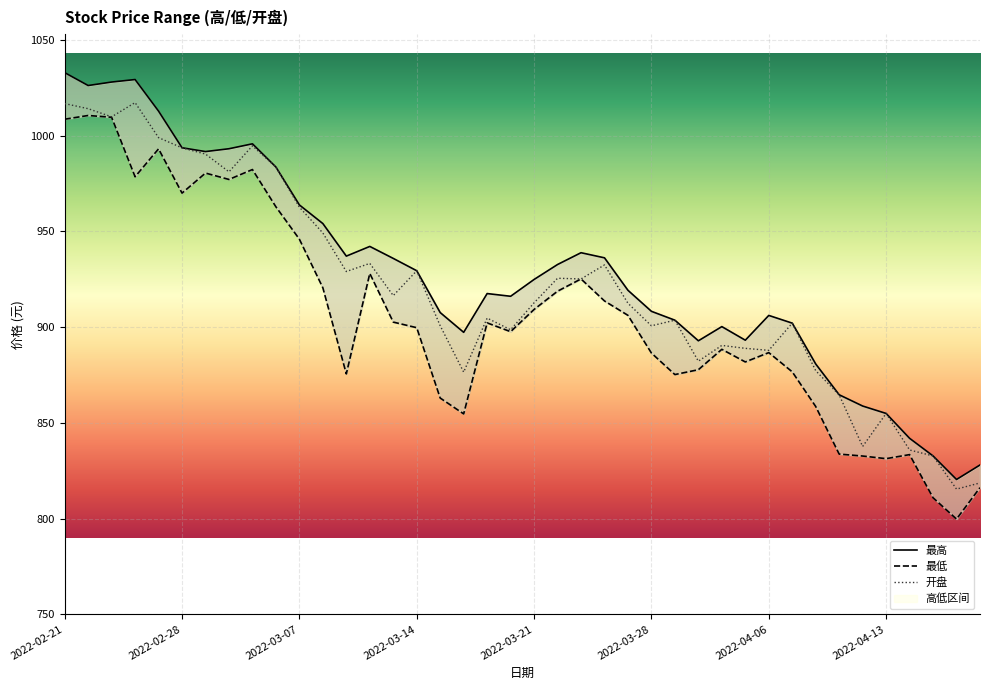

Reading left to right, extract all data points from this chart.

最高: 1032.9	1026.2	1028.0	1029.3	1012.8	993.7	991.7	993.2	995.7	983.6	963.8	954.1	937.1	942.1	935.9	929.5	907.6	897.3	917.5	916.1	924.9	932.7	938.9	936.2	919.2	908.3	903.6	892.9	900.3	893.2	906.1	902.1	880.8	864.7	858.8	854.9	842.0	832.7	820.5	828.0
最低: 1008.6	1010.5	1009.6	978.5	993.1	970.0	980.5	977.1	982.3	962.8	945.9	920.6	875.6	928.0	902.6	899.7	863.0	854.7	902.2	897.6	909.2	918.8	925.2	913.7	906.2	886.5	875.2	877.8	888.4	881.8	886.7	876.7	858.6	833.7	832.7	831.3	833.4	810.9	799.8	816.2
开盘: 1016.8	1014.1	1009.8	1017.3	999.0	993.6	990.4	981.1	994.7	983.6	962.6	949.2	929.0	933.3	916.5	929.5	900.7	876.5	904.7	898.6	912.7	925.5	925.2	932.5	912.5	900.7	903.6	882.2	890.5	888.9	887.9	902.1	877.3	864.6	837.7	854.9	835.9	832.7	815.4	818.6